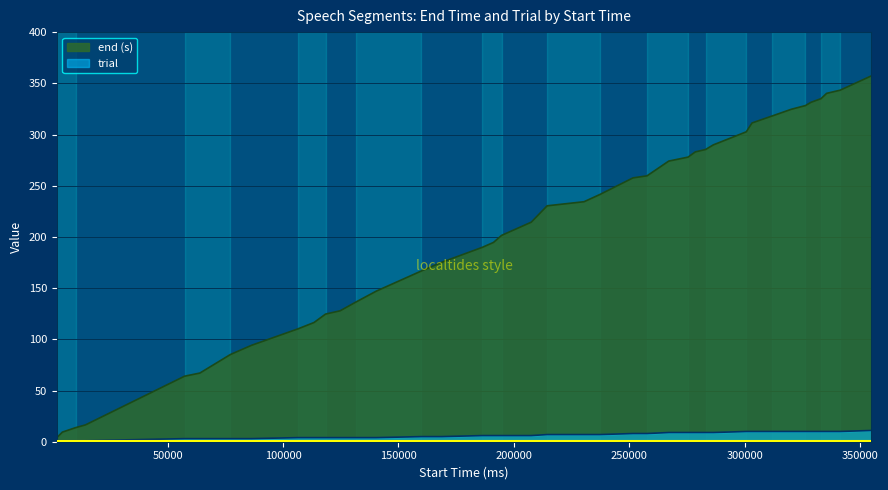

Which series has the widest spread of values?

end (s)